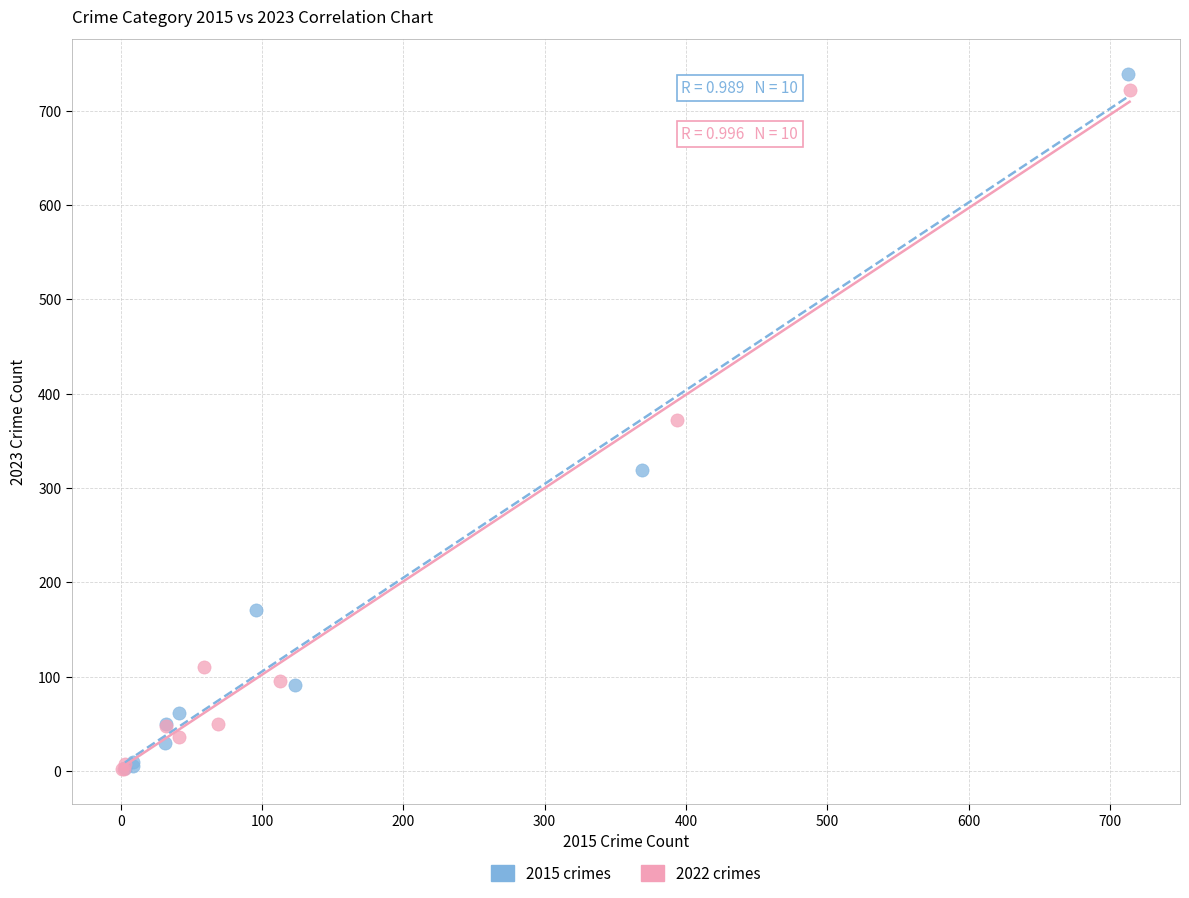

Which series reaches the maximum Y coordinate?

2015 crimes